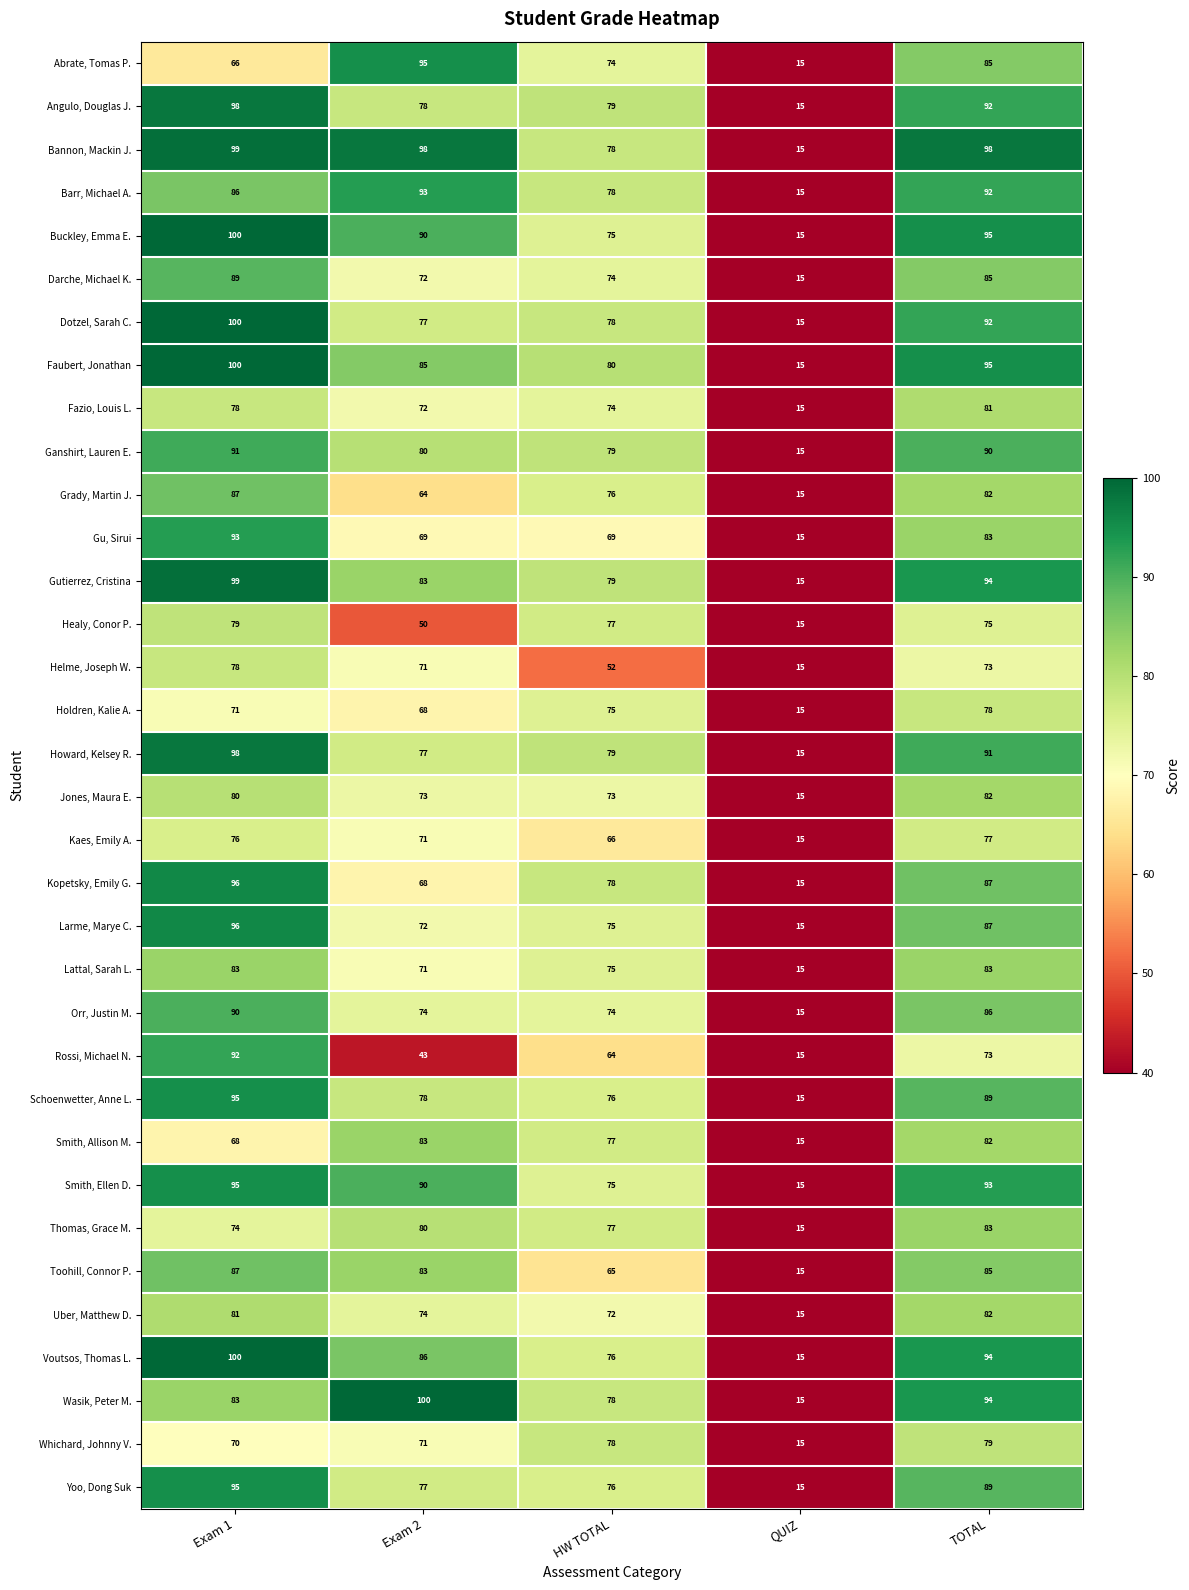

What is the approximate value of Whichard, Johnny V. at HW TOTAL?

78